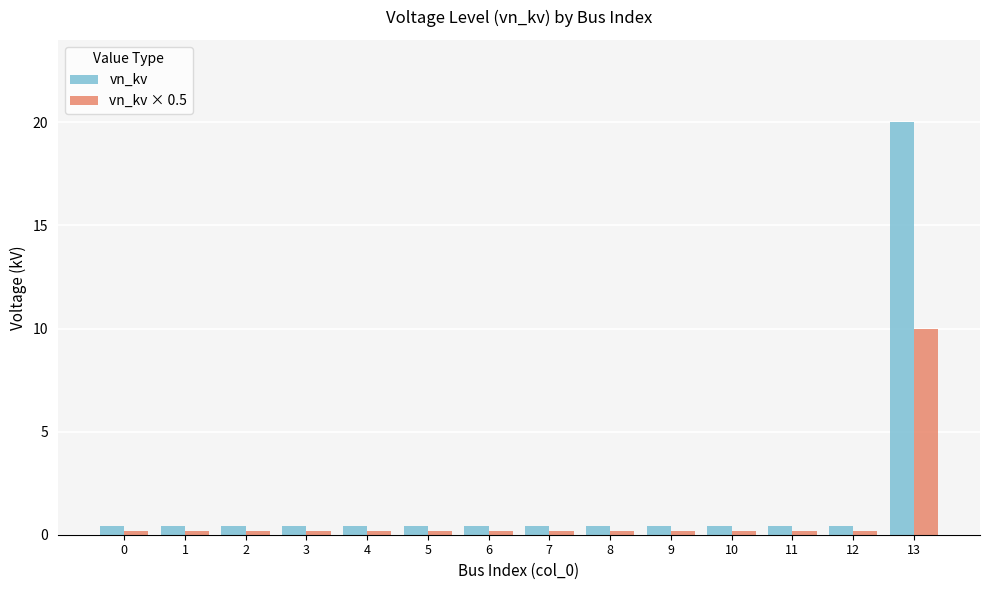

Rank the series by their maximum value, from lowest to highest.

vn_kv × 0.5, vn_kv